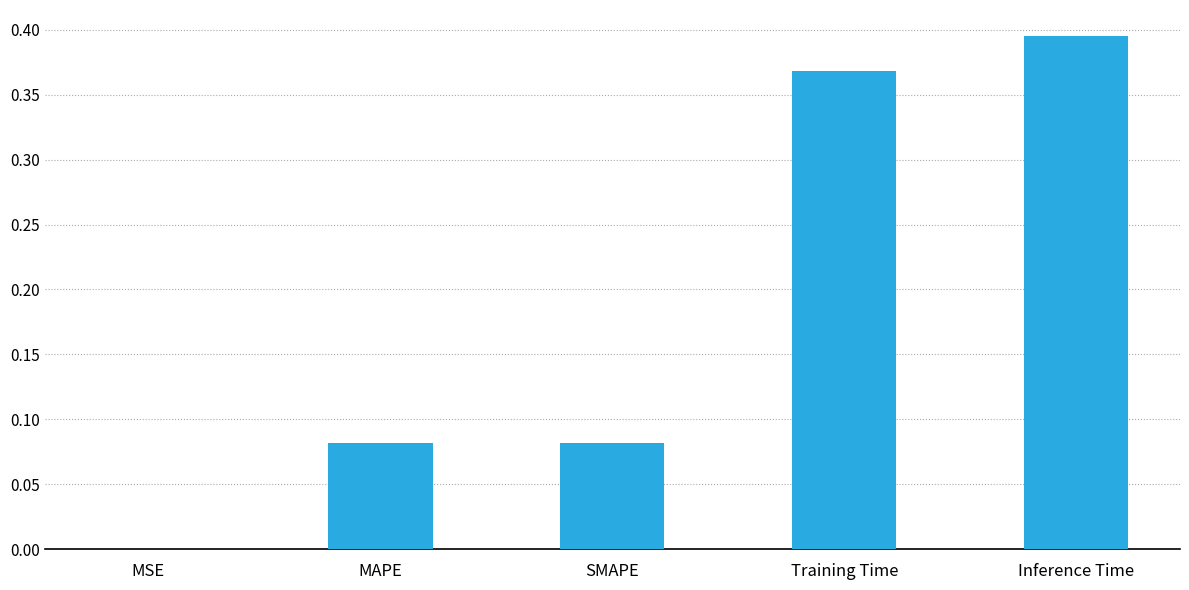

Which has a higher value, MSE or MAPE?

MAPE